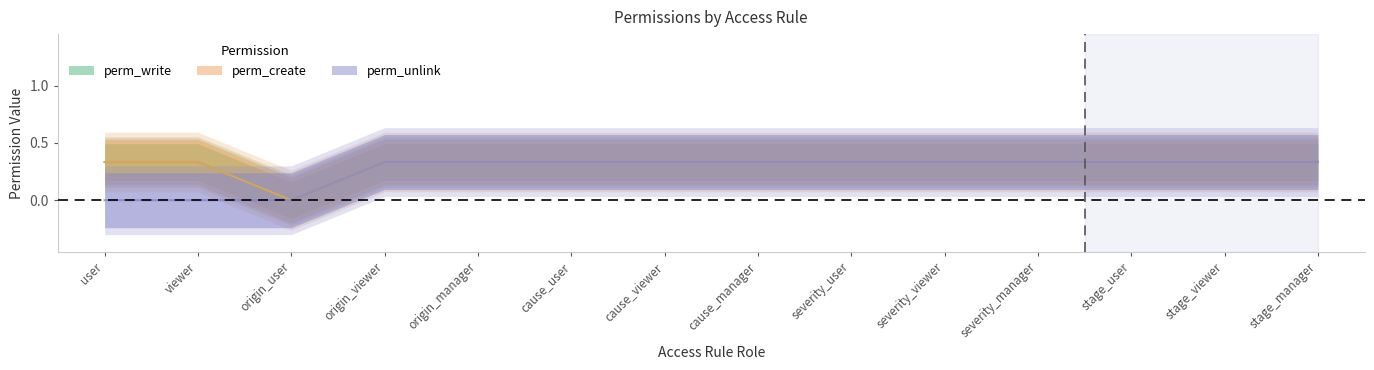

Does the chart have visible grid lines?

No